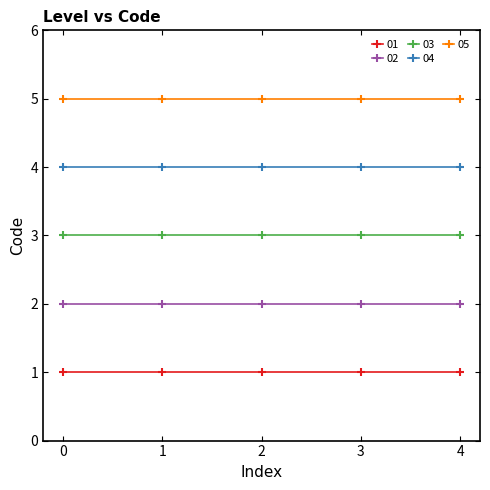

How many lines are shown in the chart?

5